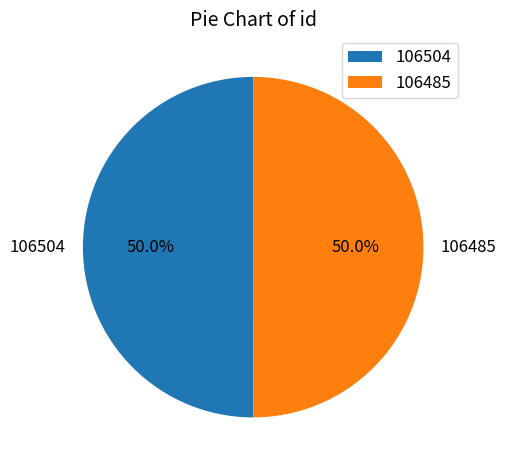

Is it true that 106504 is 50% of the pie?

True